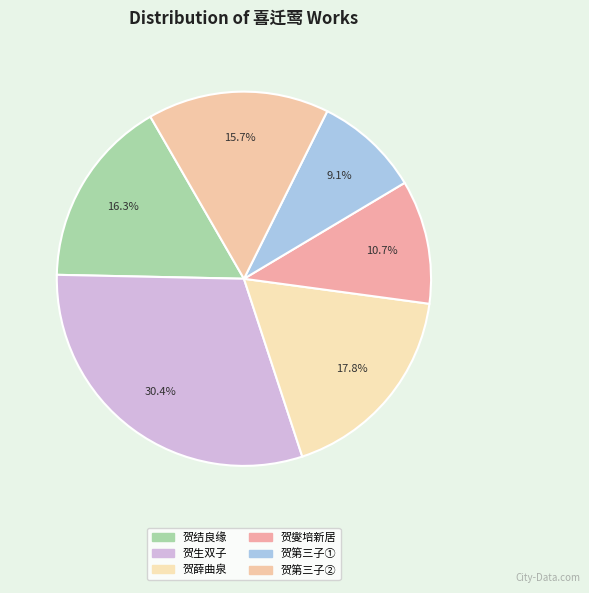

How many segments does this pie chart have?

6